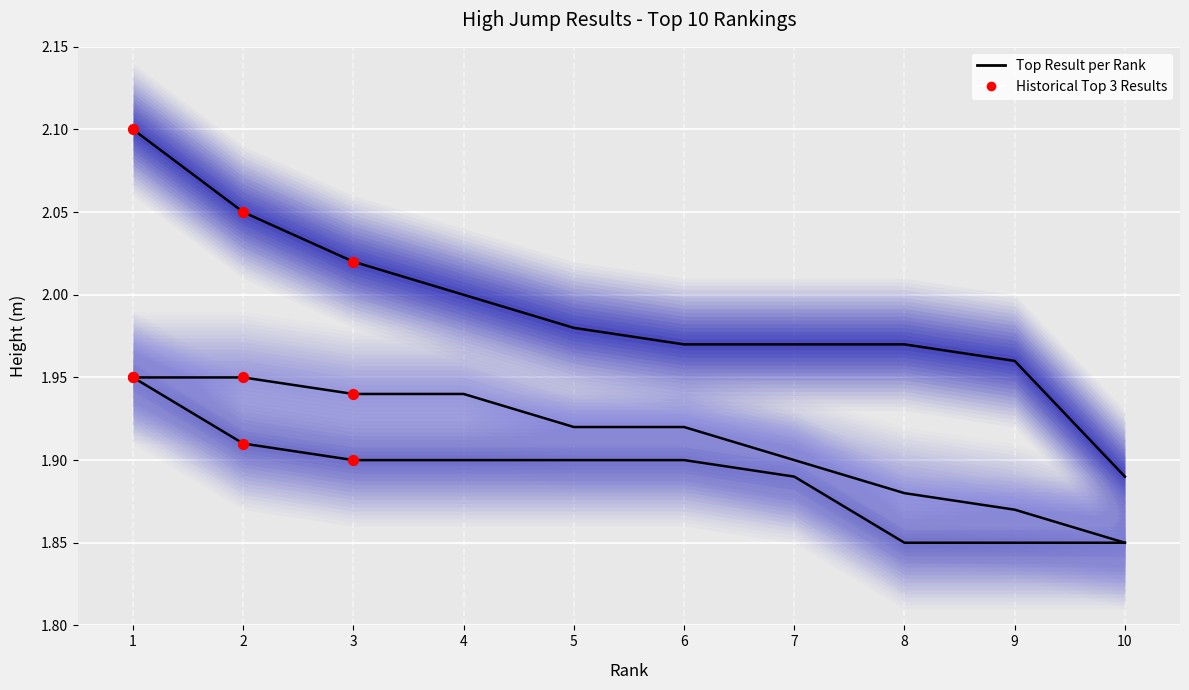

Which series reaches the maximum Y coordinate?

Mannen